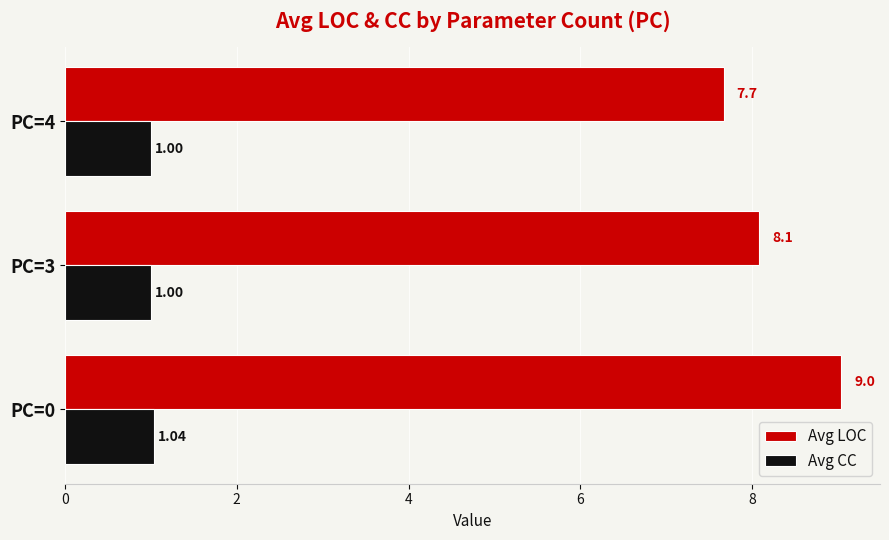

What is the minimum value shown in the chart?

1.0